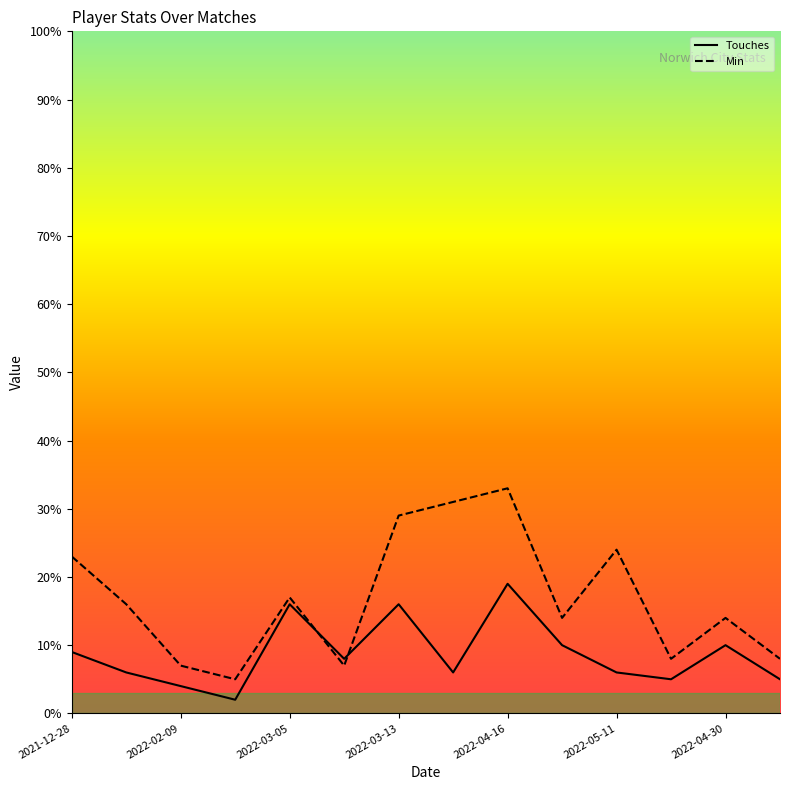

What is the label of the 10th point from the right?

2022-03-05